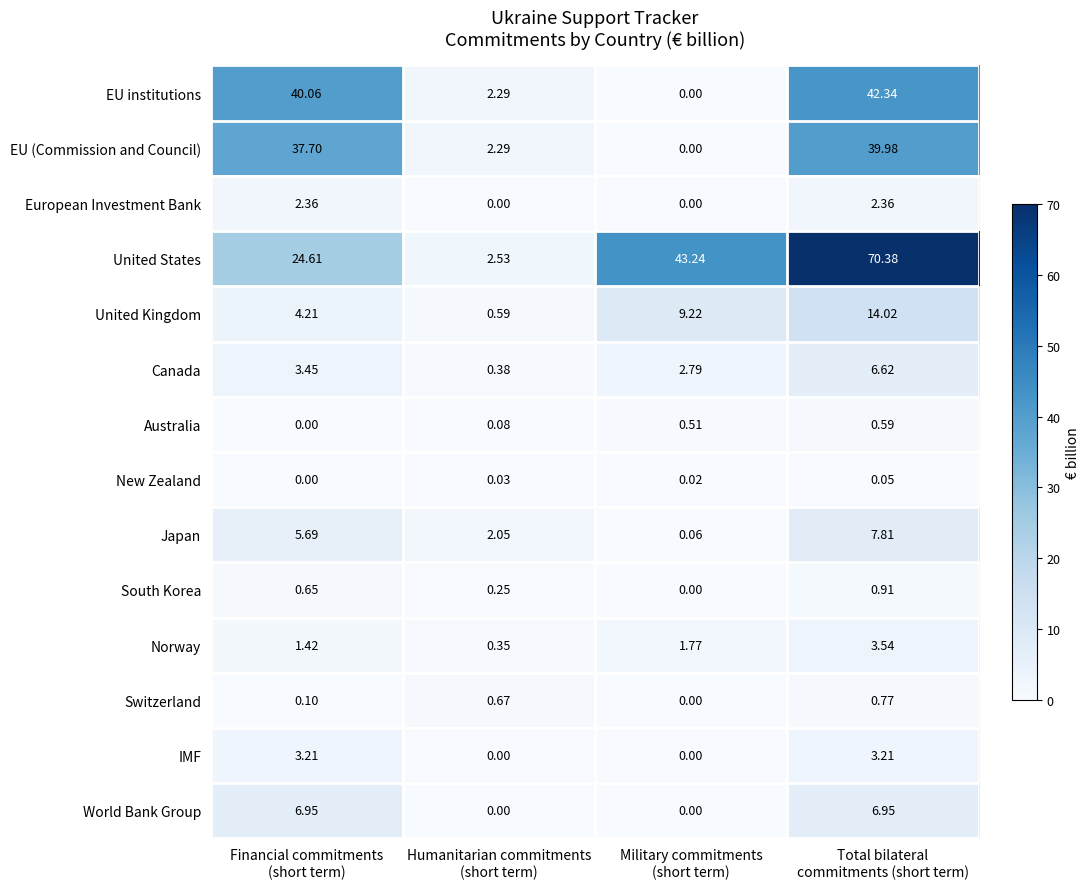

Rank the series by their maximum value, from lowest to highest.

New Zealand, Australia, Switzerland, South Korea, European Investment Bank, IMF, Norway, Canada, World Bank Group, Japan, United Kingdom, EU (Commission and Council), EU institutions, United States